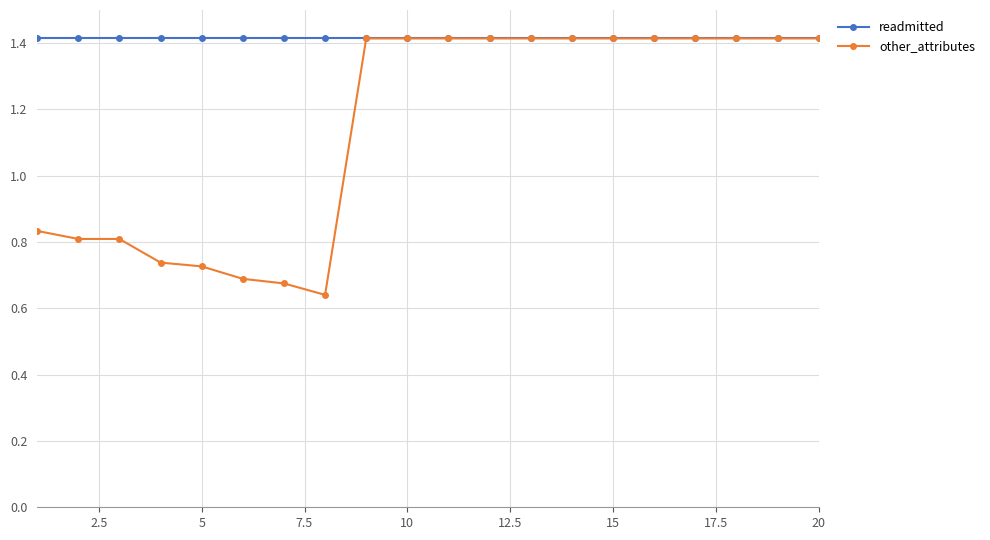

What are all the series names shown in the legend?

readmitted, other_attributes